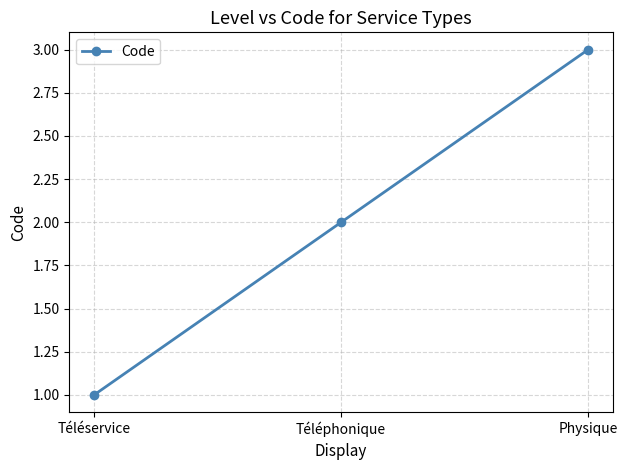

How many values are below 2?

1